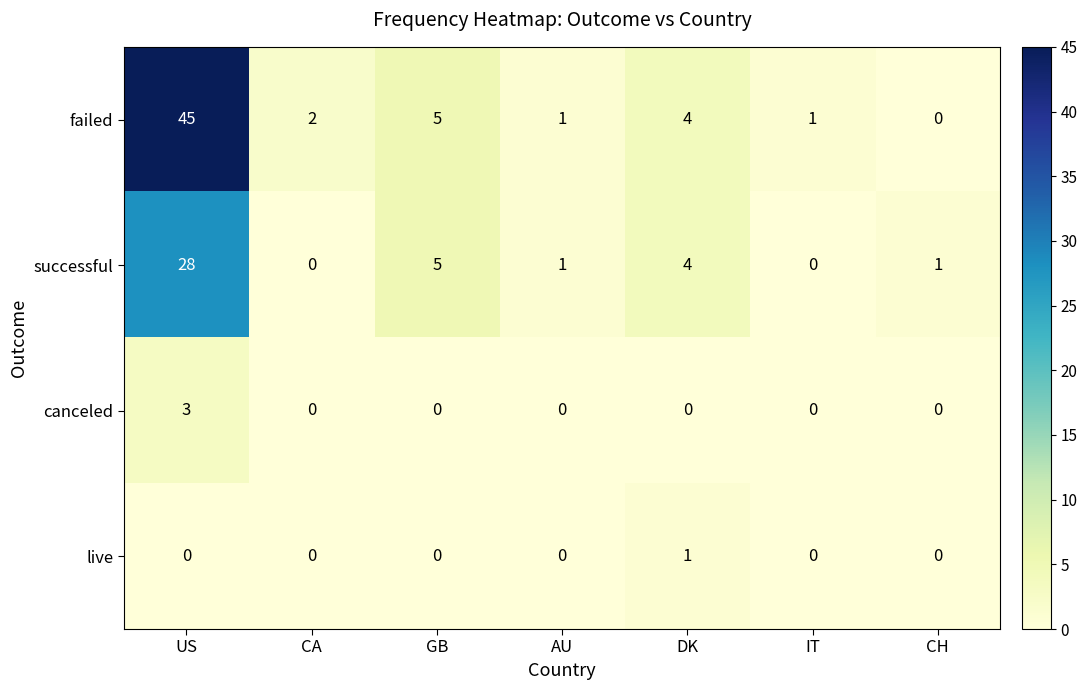

Reading left to right, extract all data points from this chart.

failed: 45	2	5	1	4	1	0
successful: 28	0	5	1	4	0	1
canceled: 3	0	0	0	0	0	0
live: 0	0	0	0	1	0	0